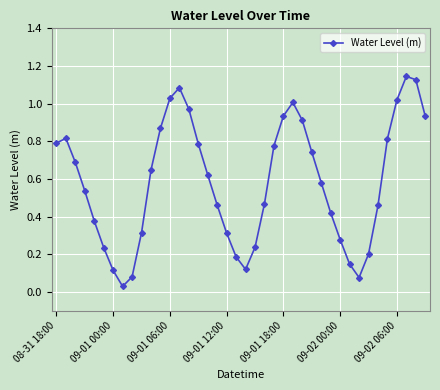

How many points are lower than both their immediate neighbors (excluding endpoints)?

3